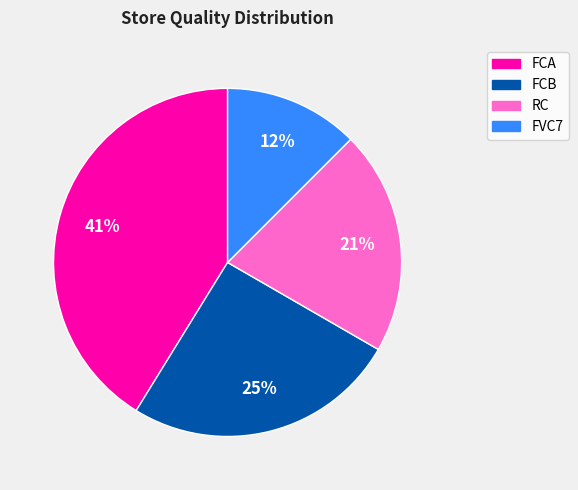

Count the number of slices in the pie.

4